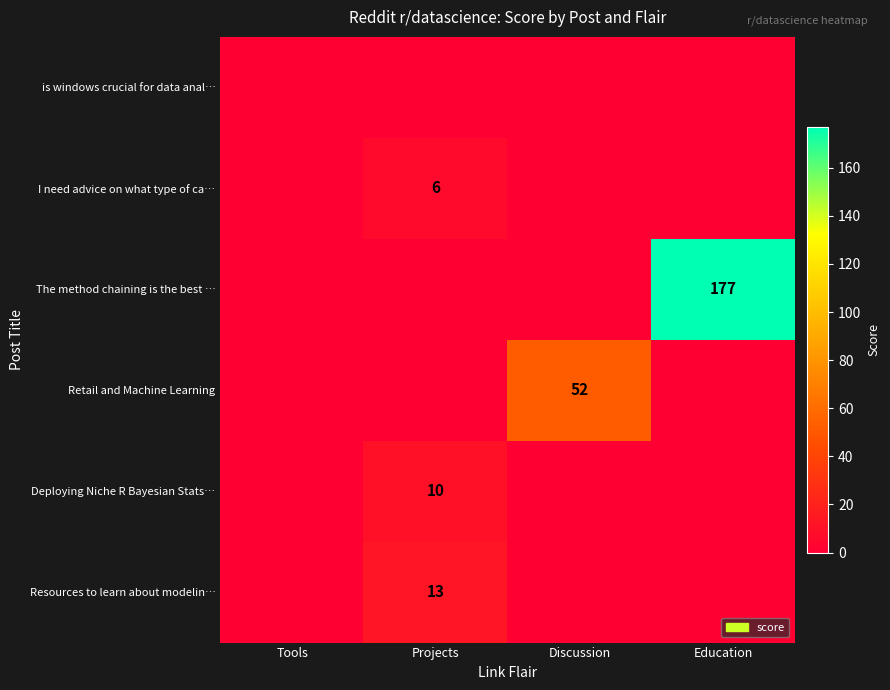

The value of Retail and Machine Learning at Discussion is 52. True or false?

True